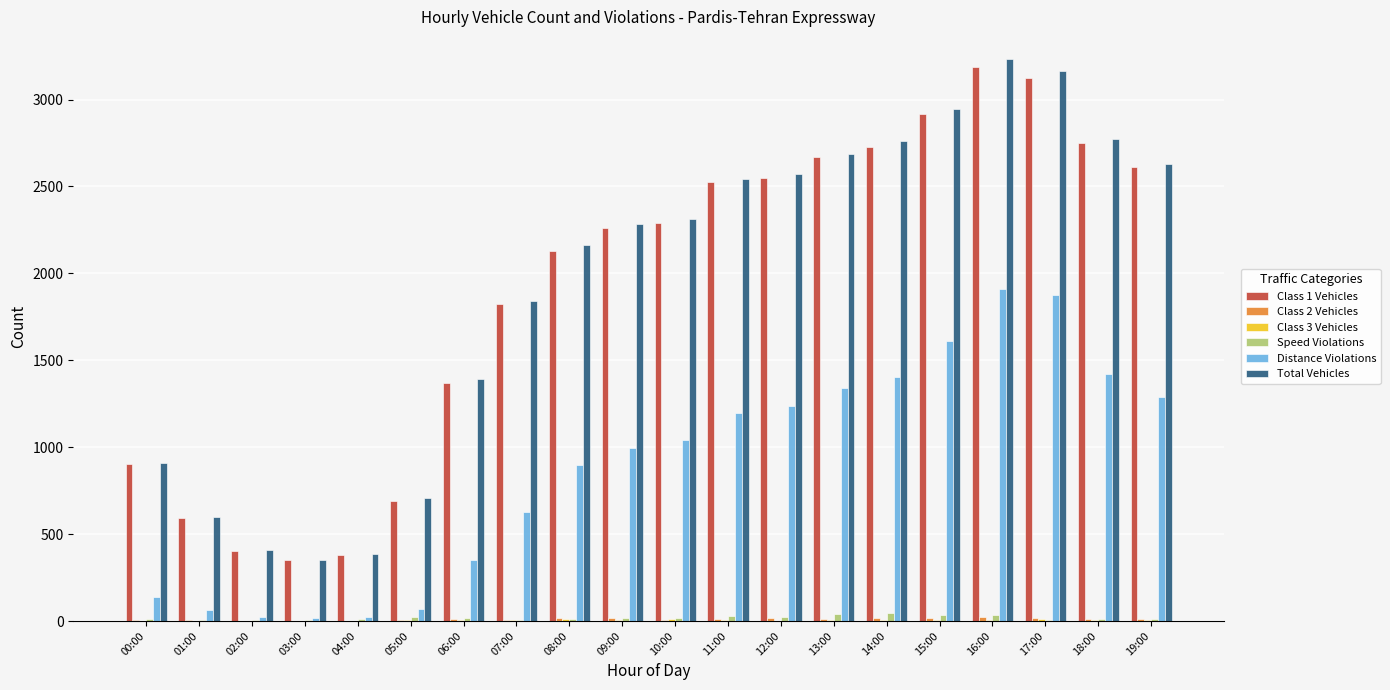

How many distinct data groups are displayed?

6